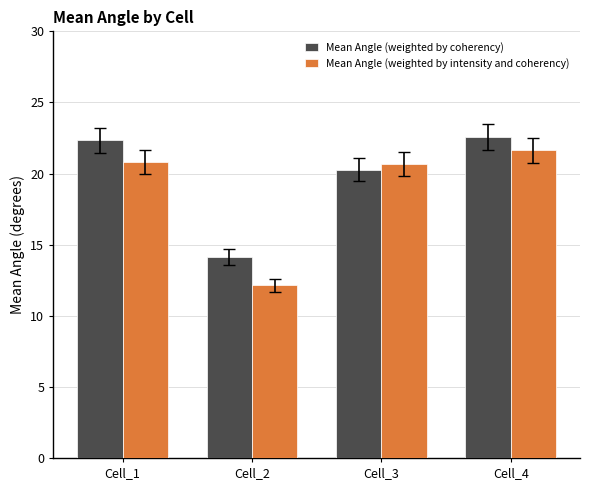

Is it true that Mean Angle (weighted by intensity and coherency) equals 8.3 at Cell_3?

False